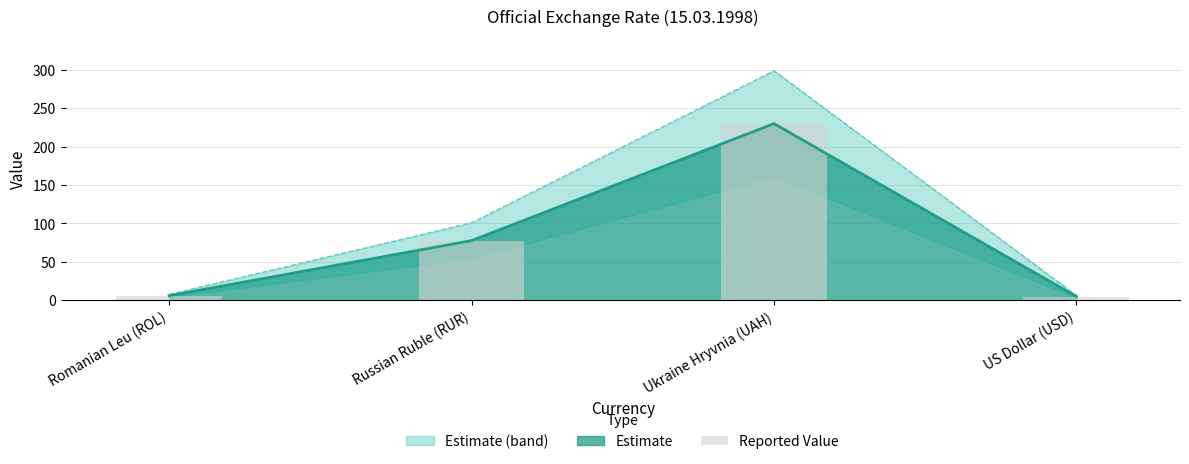

Which category has the lowest value across all series?

US Dollar (USD)